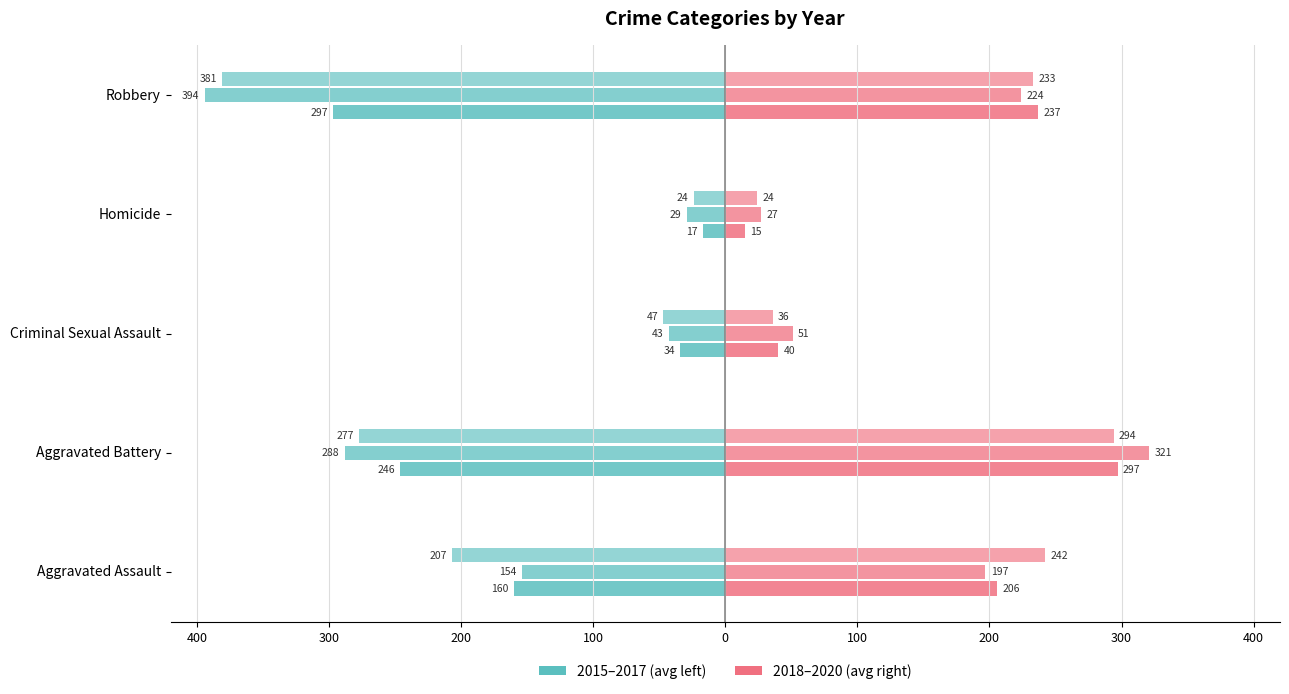

What is the total value across all series at Robbery?

-378